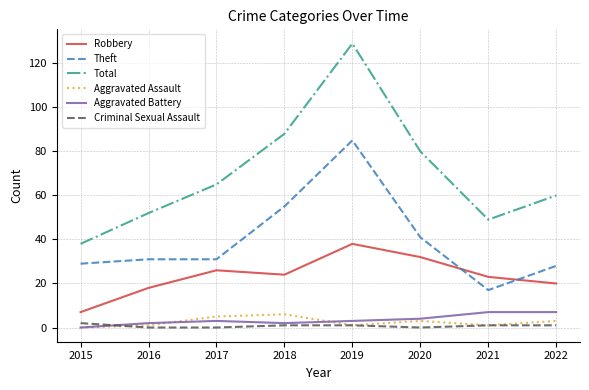

Reading left to right, transcribe all the data shown in this chart.

Robbery: 7	18	26	24	38	32	23	20
Theft: 29	31	31	55	85	41	17	28
Total: 38	52	65	88	129	80	49	60
Aggravated Assault: 0	1	5	6	1	3	1	3
Aggravated Battery: 0	2	3	2	3	4	7	7
Criminal Sexual Assault: 2	0	0	1	1	0	1	1